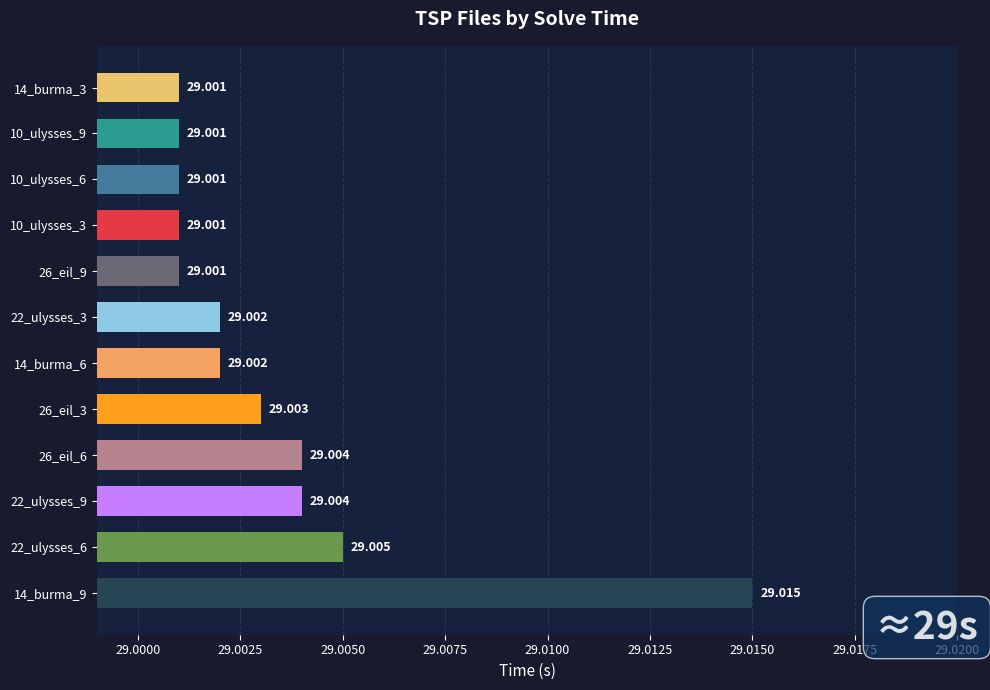

True or false: the data shows 29.0 at 10_ulysses_9.

True